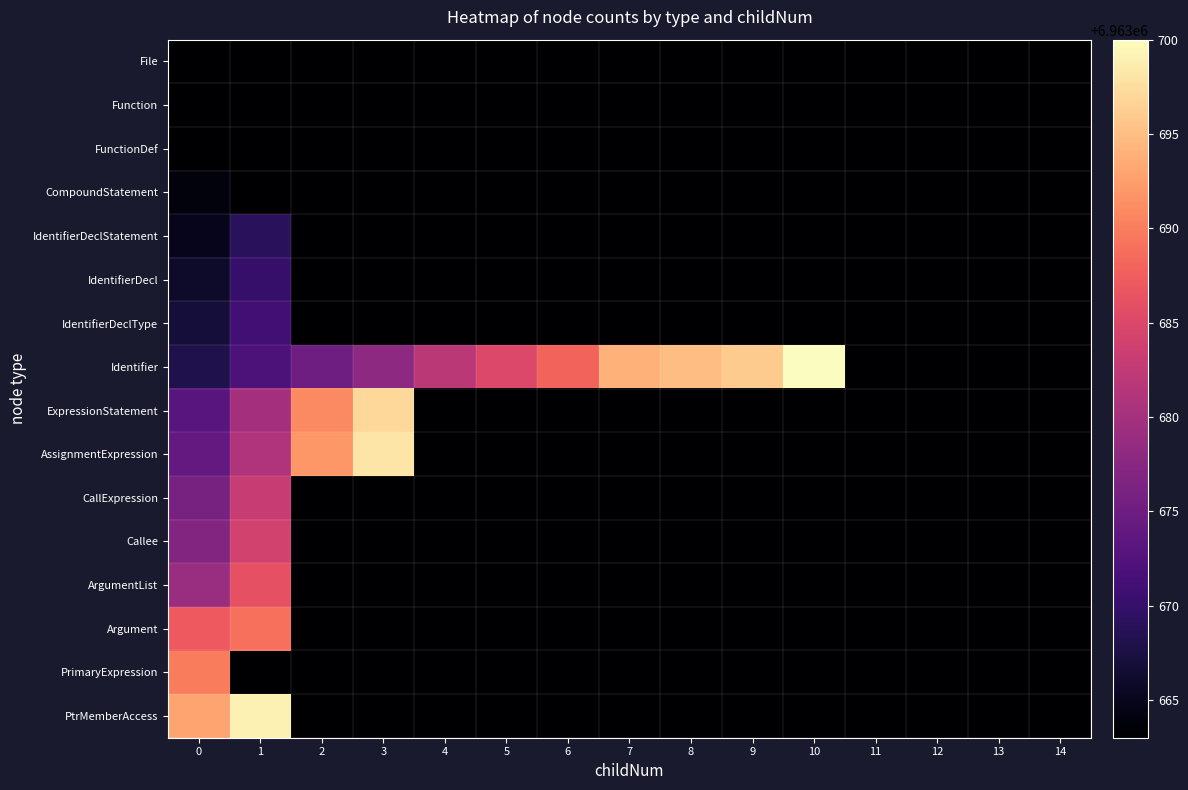

At how many categories does at least one series exceed 6963687?

9